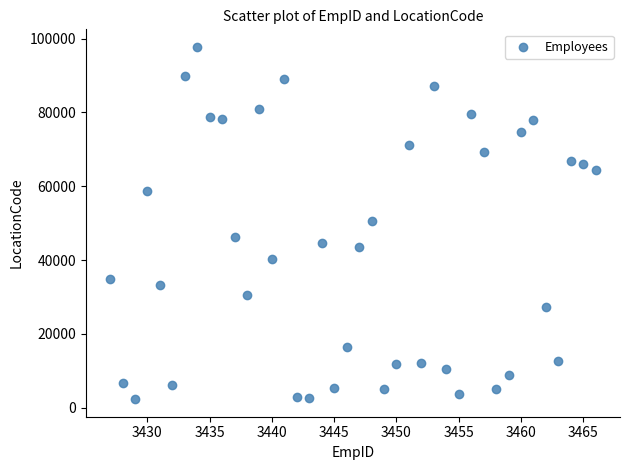

What is the range of Y values (max minus min)?

95426